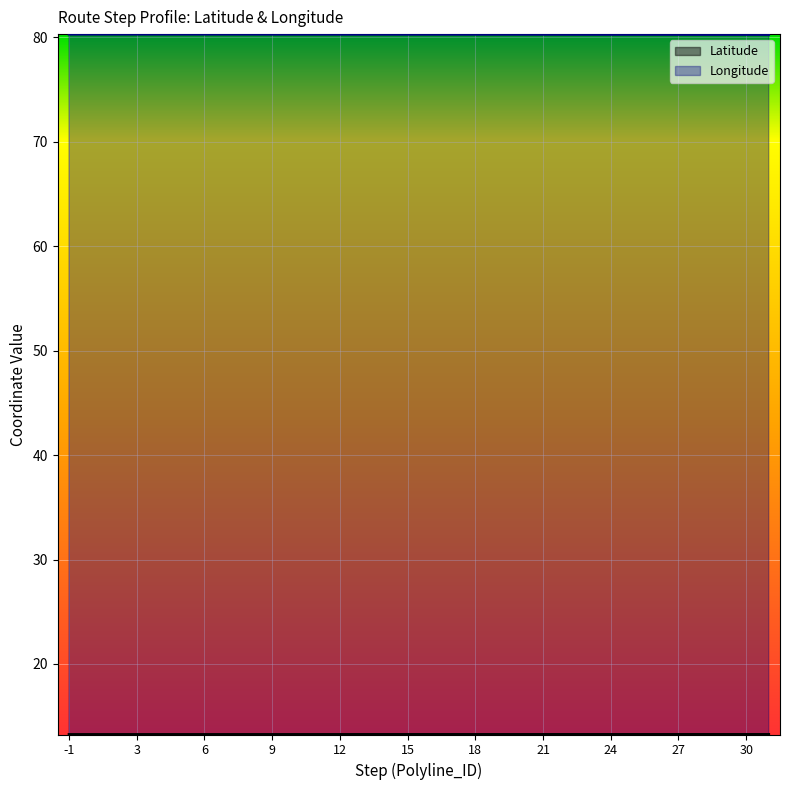

Rank the categories by Longitude value from highest to lowest.

-1, 1, 2, 3, 4, 5, 6, 7, 8, 9, 10, 11, 12, 13, 14, 15, 16, 17, 18, 19, 20, 21, 22, 23, 24, 25, 26, 27, 28, 29, 30, 31